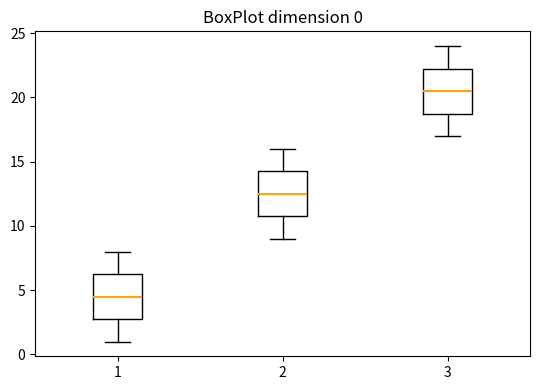

Which box's median line is the lowest?

1